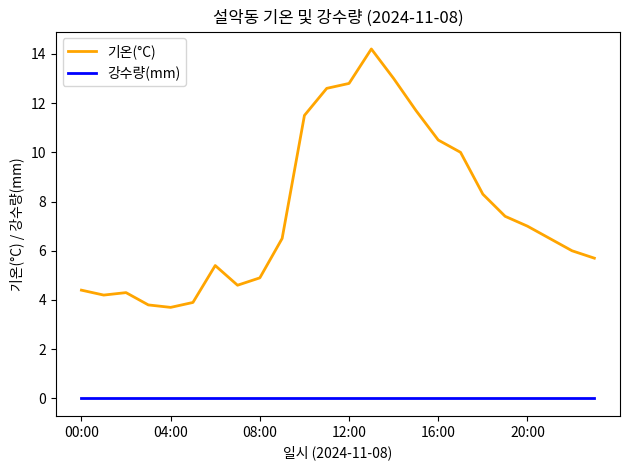

How many lines are shown in the chart?

2